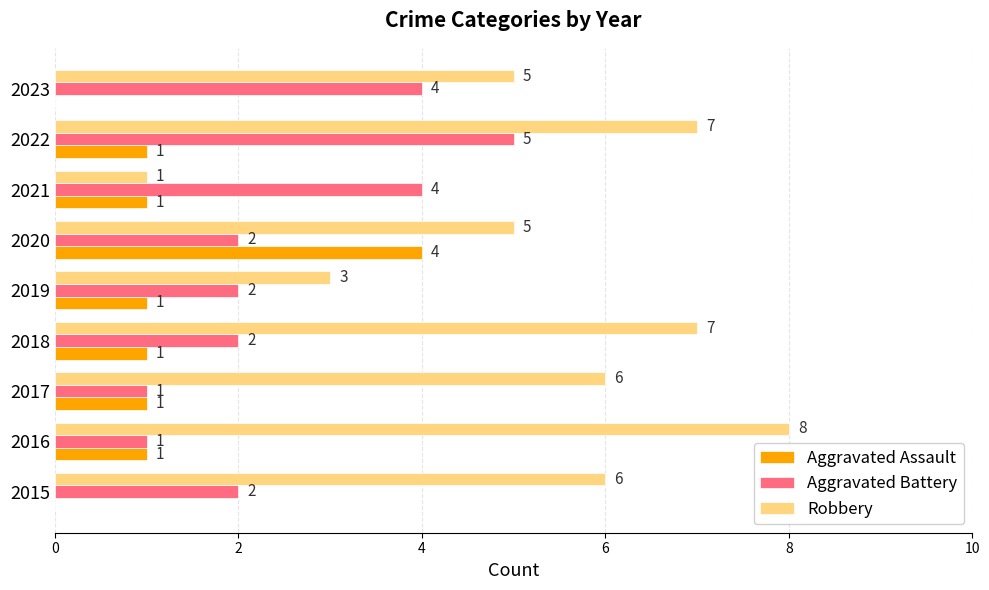

The value of Robbery at 2016 is 8. True or false?

True